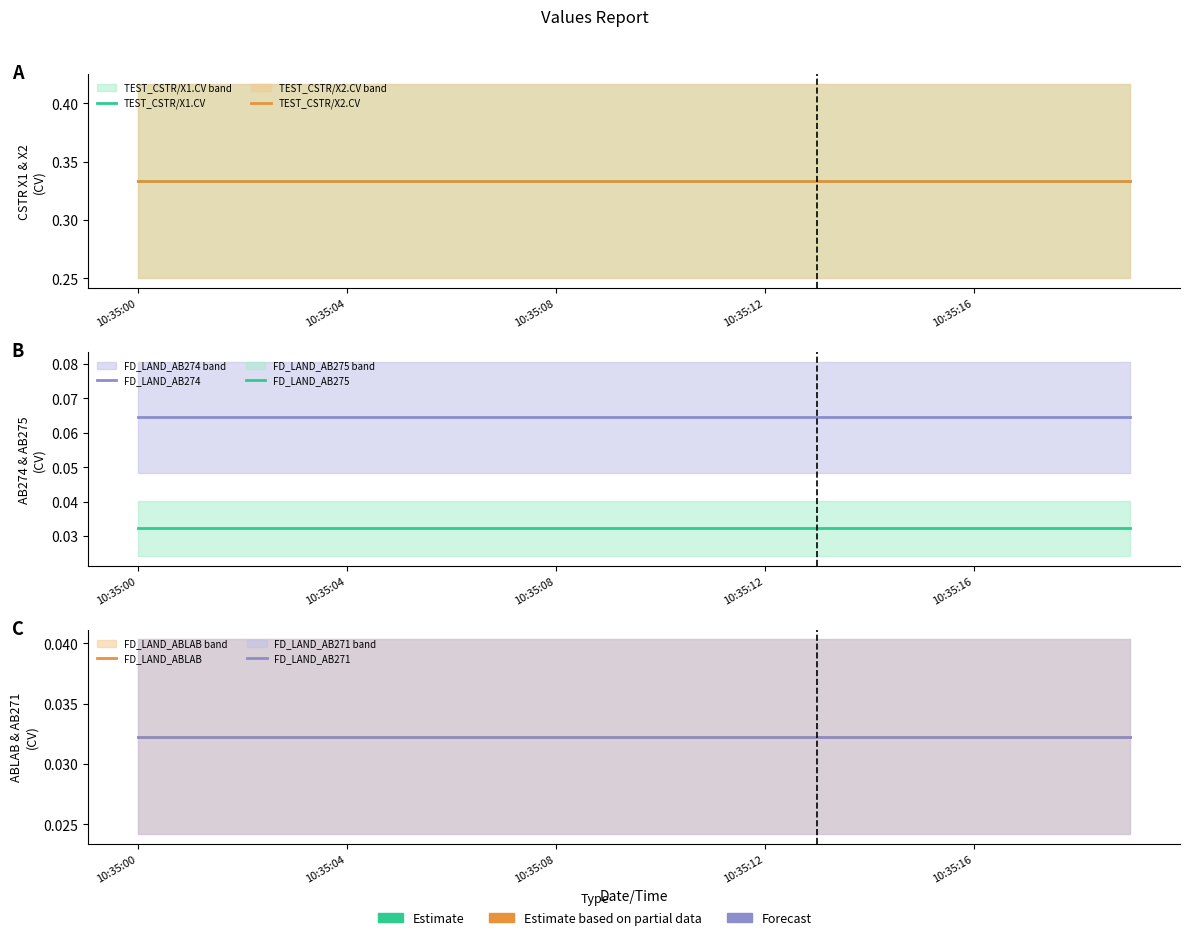

How many lines are shown in the chart?

6